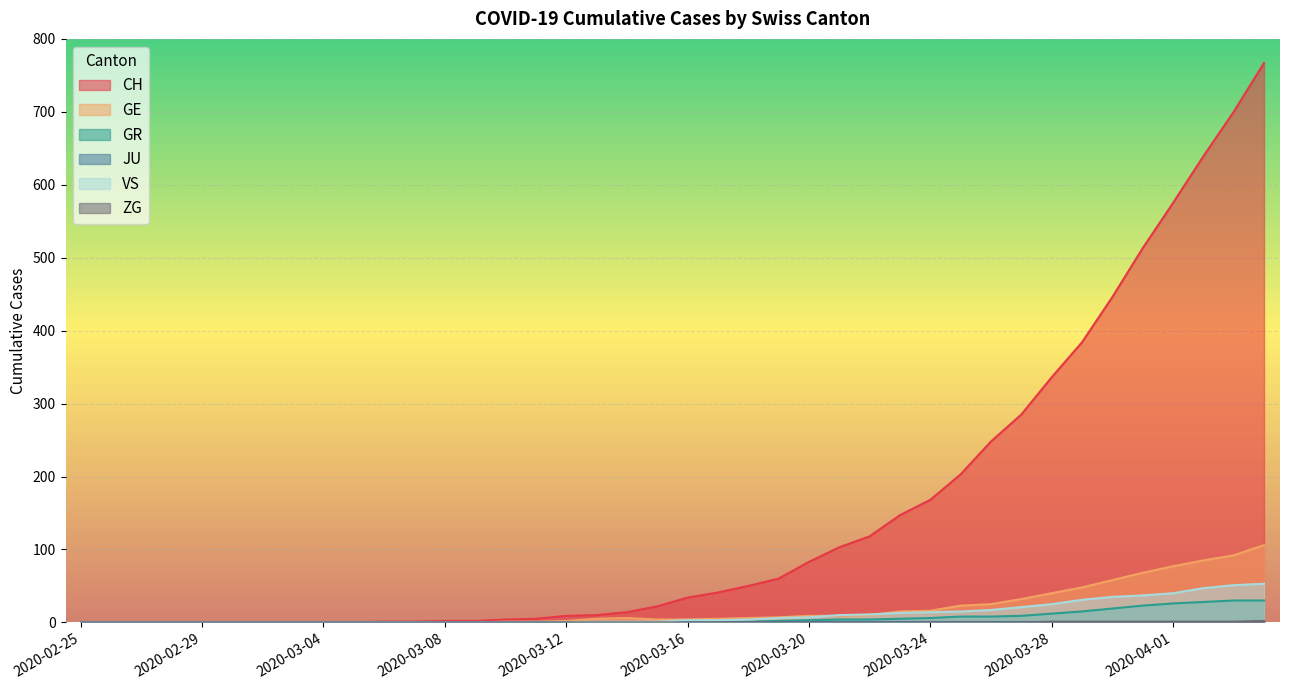

What is the label of the 15th point from the left?

2020-03-10